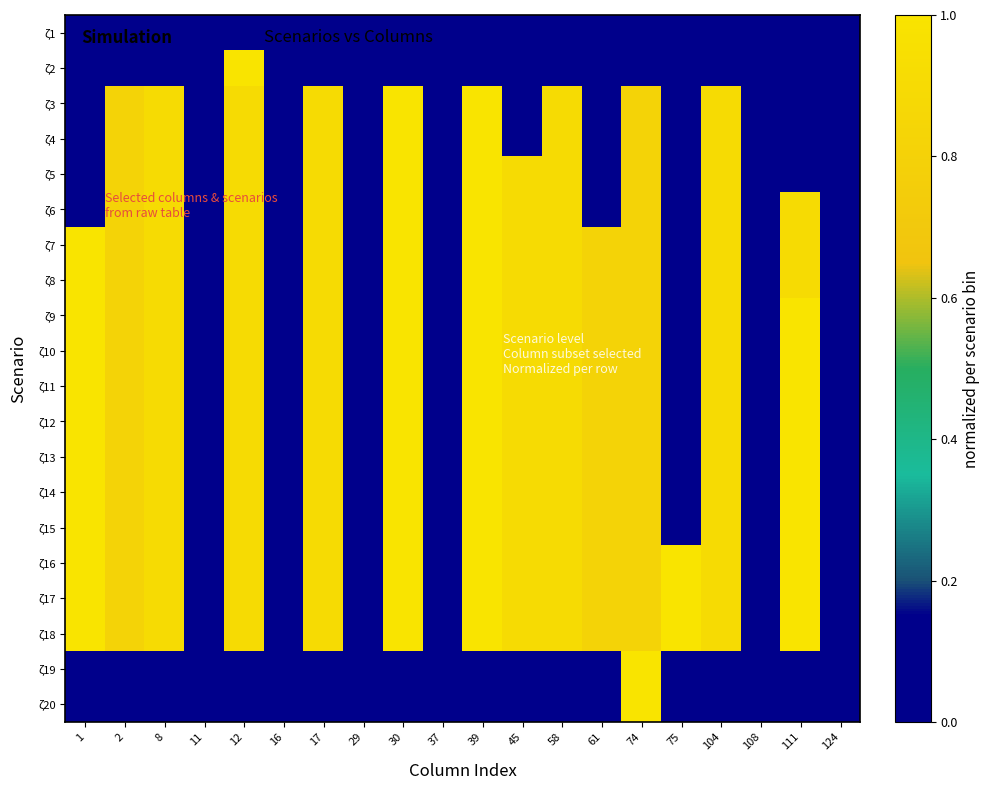

At how many categories does at least one series exceed 0?

14